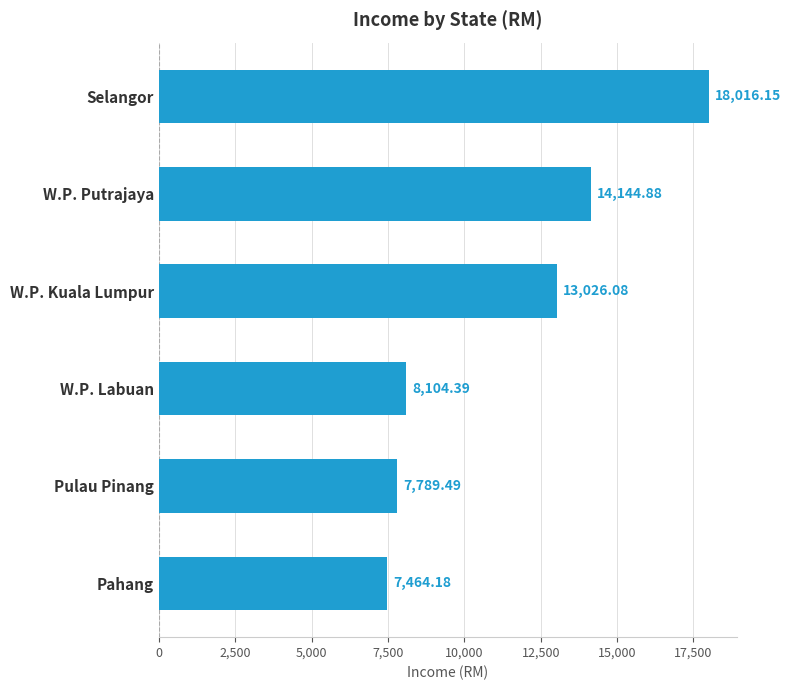

Where is the data nearest to the value 12740?

W.P. Kuala Lumpur